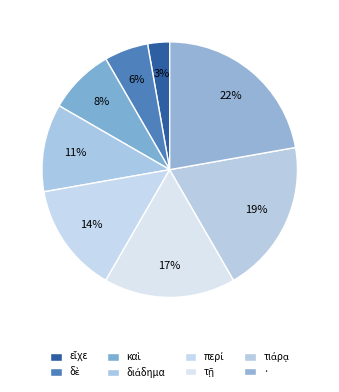

How many slices are in this pie chart?

8